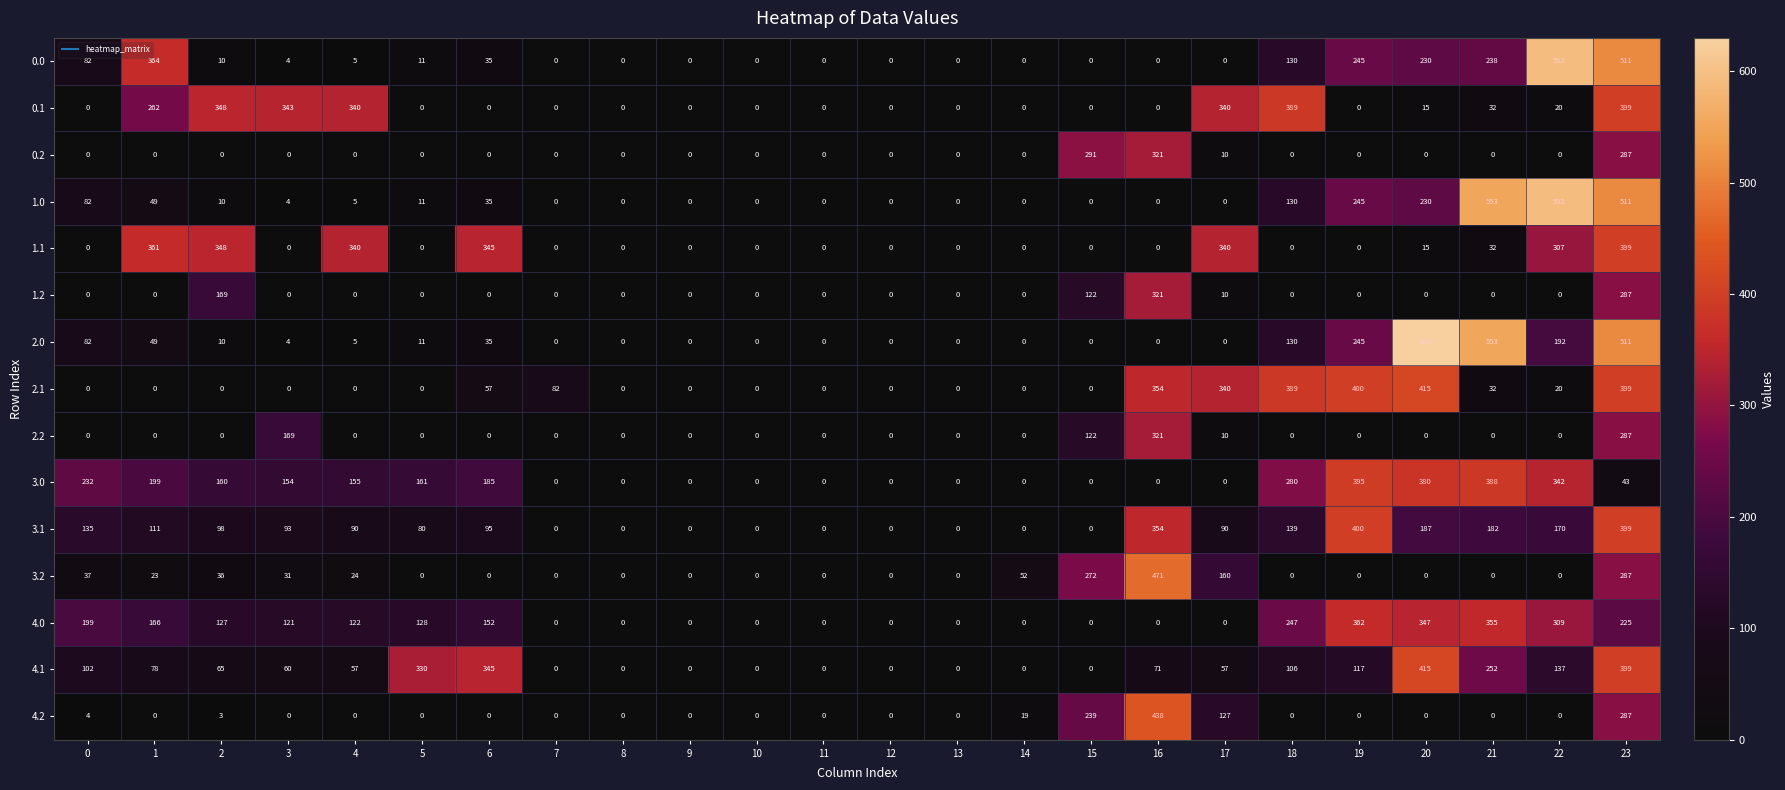

What is the highest value of the 0.1 series?

399